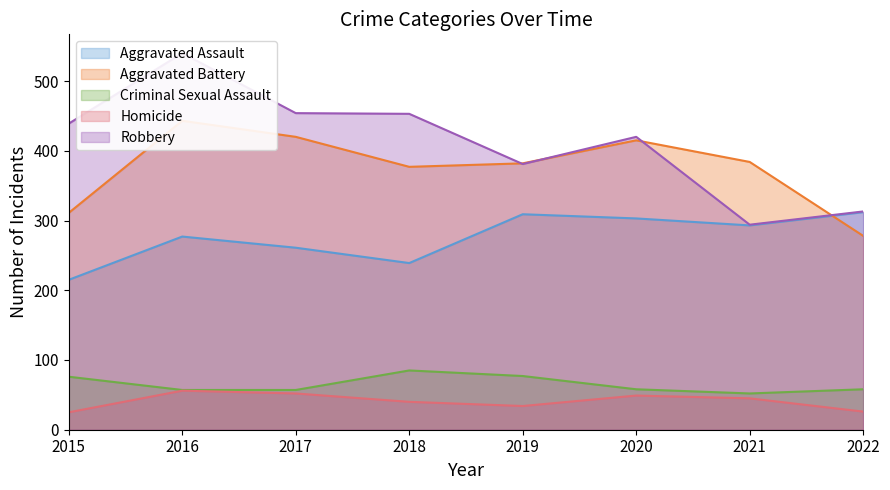

True or false: Criminal Sexual Assault and Robbery intersect in this chart.

False